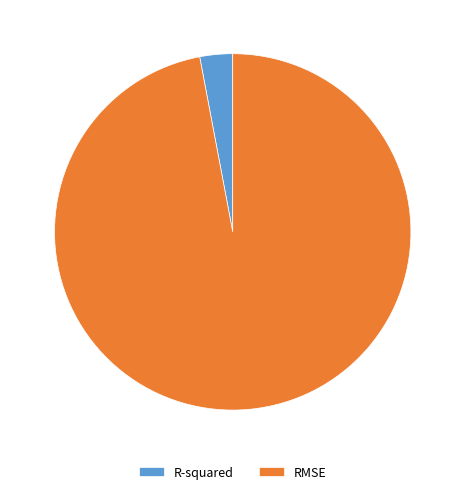

Which has a higher value, RMSE or R-squared?

RMSE